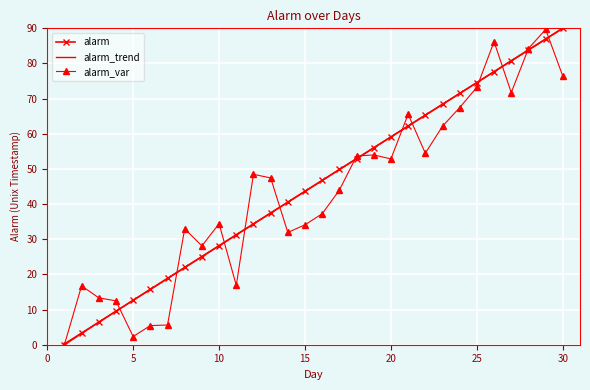

What is the greatest value displayed?

90.1